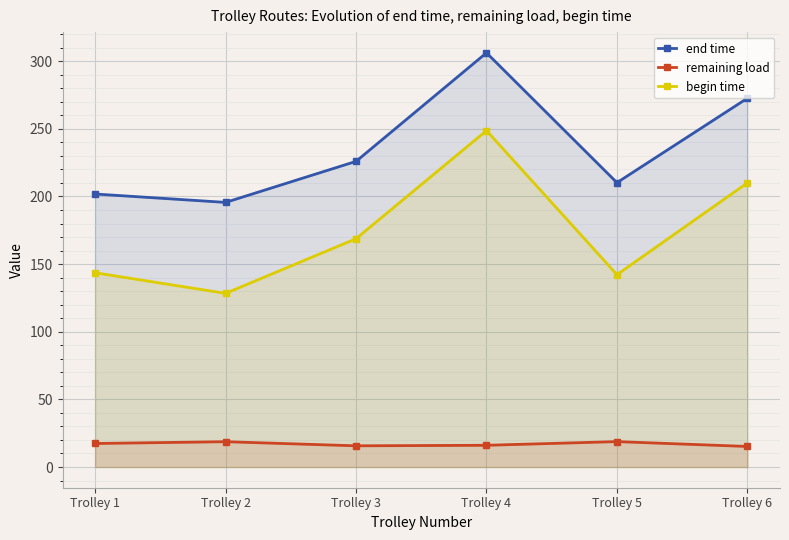

True or false: end time and remaining load cross at least once.

False